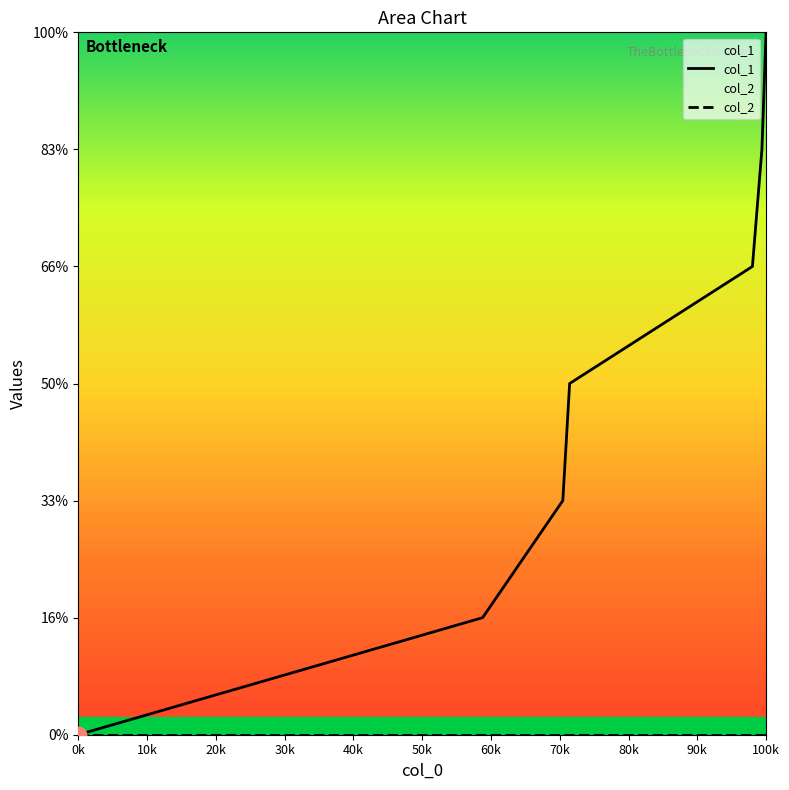

True or false: the data has more than 2 interior local peaks.

False